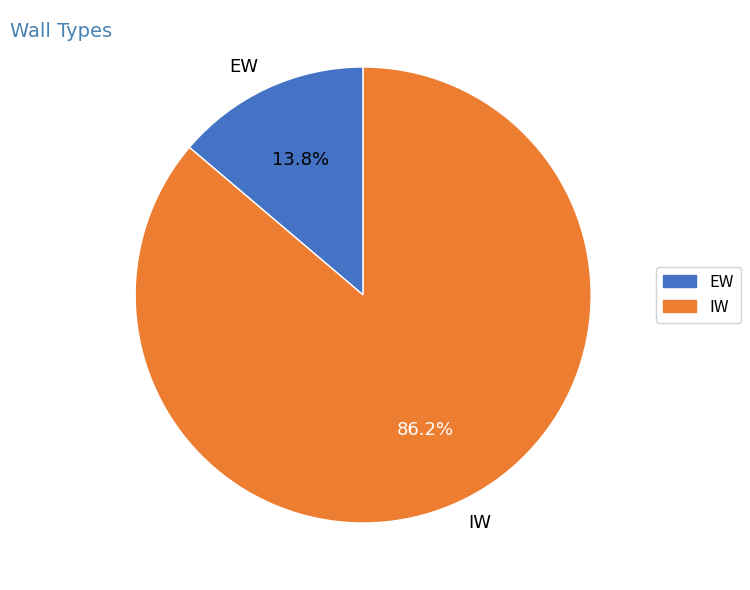

Which slice is the smallest?

EW